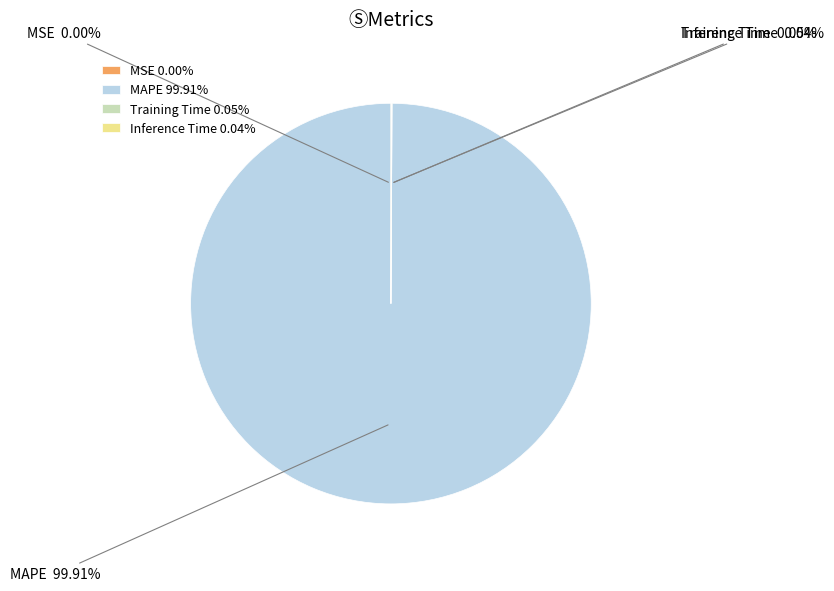

Which slice represents more than half of the pie?

MAPE